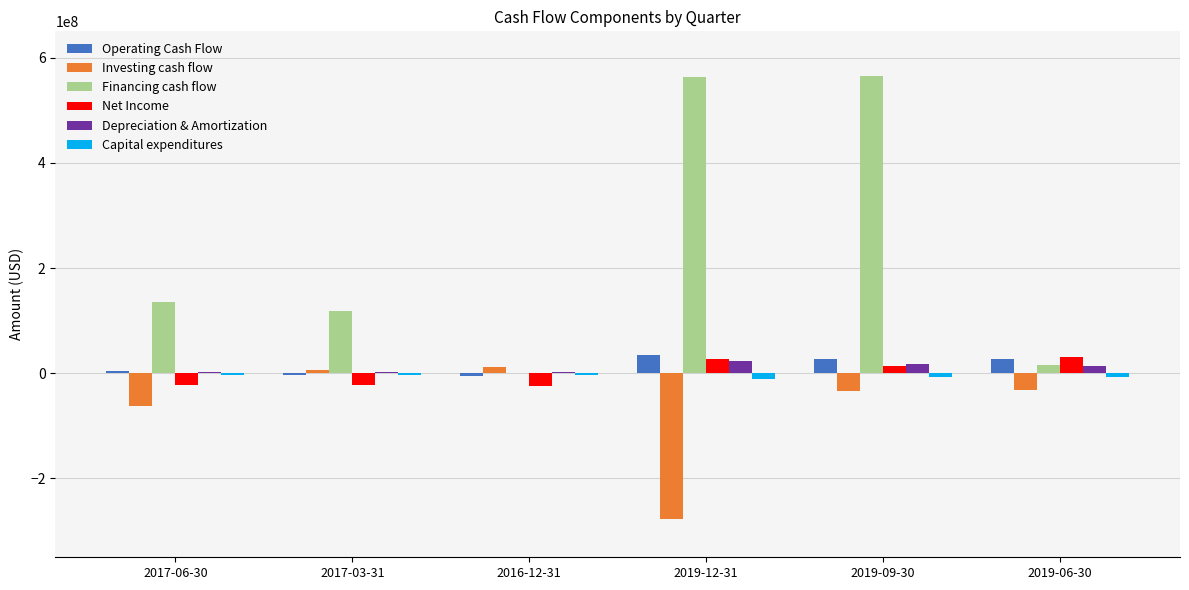

Which series changed the most between 2016-12-31 and 2019-09-30?

Financing cash flow